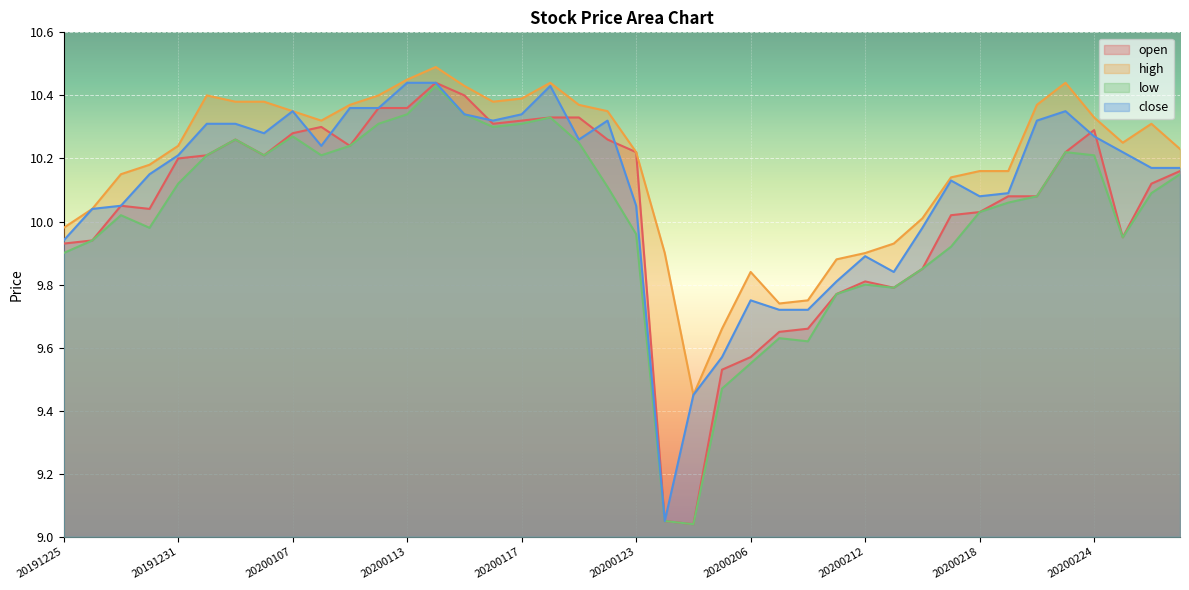

What is the sum of all low values?

400.3